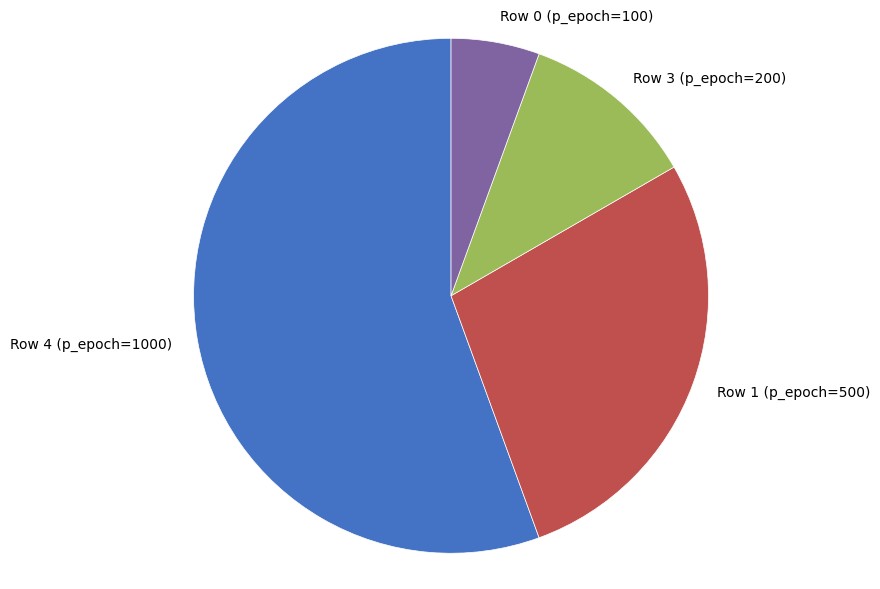

Is the sum of Row 3 (p_epoch=200) and Row 0 (p_epoch=100) greater than half?

No